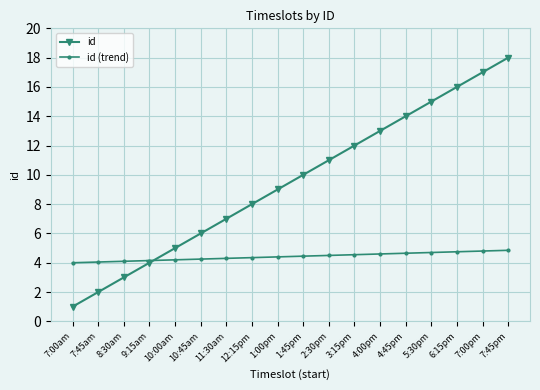

Rank the series by their maximum value, from highest to lowest.

id, id (trend)